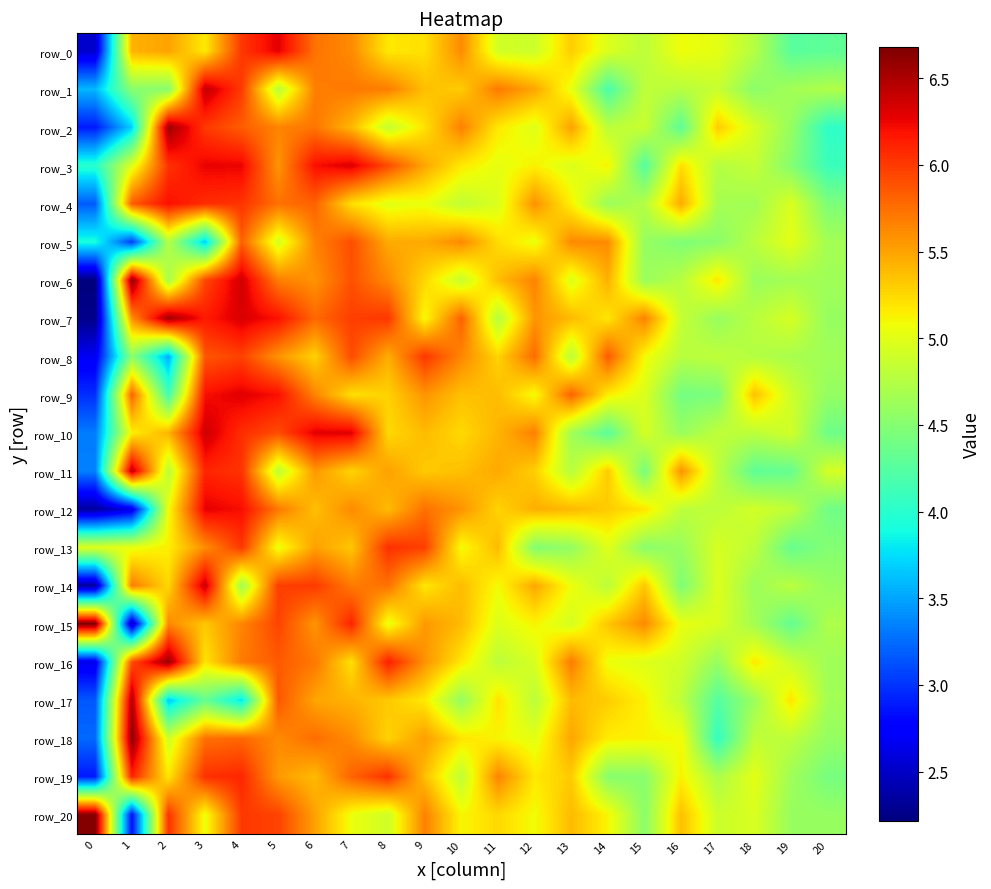

Reading left to right, transcribe all the data shown in this chart.

row_0: 0=2.5	1=5.4	2=5.5	3=5.2	4=6.0	5=6.3	6=5.7	7=5.6	8=5.2	9=5.2	10=5.6	11=4.9	12=4.9	13=5.3	14=5.0	15=4.8	16=5.1	17=5.0	18=4.8	19=4.3	20=4.3
row_1: 0=3.6	1=4.5	2=4.5	3=6.4	4=6.0	5=4.8	6=5.7	7=5.7	8=5.7	9=5.4	10=5.3	11=5.7	12=5.5	13=5.0	14=4.2	15=4.8	16=4.8	17=4.9	18=4.5	19=4.7	20=4.7
row_2: 0=2.9	1=3.7	2=6.6	3=6.0	4=5.8	5=5.7	6=5.7	7=5.4	8=4.8	9=5.2	10=5.7	11=5.2	12=5.0	13=5.5	14=4.8	15=4.9	16=4.3	17=5.3	18=4.9	19=4.6	20=4.0
row_3: 0=4.0	1=5.0	2=6.0	3=6.3	4=6.3	5=5.6	6=6.2	7=6.3	8=5.9	9=5.5	10=5.2	11=5.0	12=5.1	13=5.0	14=5.1	15=4.2	16=5.2	17=4.8	18=4.8	19=4.5	20=4.1
row_4: 0=3.2	1=5.8	2=6.2	3=6.1	4=6.0	5=5.7	6=5.8	7=5.2	8=5.0	9=5.1	10=4.8	11=5.0	12=5.6	13=5.1	14=4.6	15=4.8	16=5.5	17=4.7	18=4.7	19=5.0	20=4.5
row_5: 0=3.9	1=3.0	2=4.8	3=3.7	4=5.8	5=4.9	6=5.7	7=5.9	8=5.5	9=5.5	10=5.6	11=5.2	12=5.0	13=5.6	14=5.6	15=4.6	16=4.5	17=4.5	18=4.8	19=5.0	20=4.7
row_6: 0=2.2	1=6.6	2=4.7	3=5.9	4=6.4	5=5.7	6=5.6	7=5.9	8=5.6	9=5.3	10=4.9	11=5.4	12=5.7	13=5.0	14=5.4	15=4.6	16=4.8	17=5.2	18=4.6	19=4.7	20=4.7
row_7: 0=2.3	1=5.6	2=6.5	3=6.2	4=6.3	5=6.2	6=5.8	7=6.0	8=6.0	9=5.1	10=5.8	11=4.8	12=5.6	13=5.4	14=5.2	15=5.7	16=4.8	17=4.6	18=4.8	19=4.9	20=4.6
row_8: 0=2.7	1=4.5	2=3.5	3=5.9	4=6.0	5=5.6	6=5.3	7=5.9	8=5.4	9=6.0	10=5.6	11=5.3	12=5.8	13=4.8	14=5.8	15=5.1	16=4.8	17=4.8	18=4.8	19=4.7	20=4.6
row_9: 0=3.0	1=5.8	2=4.1	3=6.2	4=6.3	5=6.2	6=5.6	7=5.2	8=5.3	9=5.6	10=5.4	11=5.4	12=5.1	13=5.8	14=5.2	15=5.0	16=4.4	17=4.5	18=5.4	19=4.9	20=4.6
row_10: 0=3.3	1=5.1	2=5.4	3=6.4	4=6.1	5=5.9	6=6.3	7=6.3	8=5.2	9=5.4	10=5.2	11=5.4	12=5.7	13=4.7	14=4.3	15=4.9	16=4.6	17=4.8	18=4.8	19=4.9	20=4.4
row_11: 0=3.3	1=6.4	2=4.8	3=6.1	4=6.0	5=4.8	6=5.6	7=5.3	8=5.5	9=5.3	10=5.4	11=5.5	12=5.3	13=4.8	14=5.3	15=4.4	16=5.6	17=4.8	18=4.3	19=4.3	20=4.9
row_12: 0=2.3	1=2.6	2=5.1	3=6.3	4=6.2	5=5.7	6=5.4	7=5.6	8=5.4	9=5.7	10=5.6	11=5.3	12=5.4	13=5.4	14=5.3	15=5.2	16=4.8	17=4.8	18=4.9	19=4.8	20=4.4
row_13: 0=5.0	1=5.0	2=5.1	3=5.6	4=6.0	5=5.0	6=5.5	7=5.3	8=6.0	9=6.0	10=5.1	11=5.4	12=4.5	13=4.6	14=5.0	15=4.5	16=4.6	17=4.9	18=4.8	19=4.3	20=4.5
row_14: 0=2.3	1=5.7	2=5.3	3=6.4	4=4.6	5=6.0	6=6.0	7=5.7	8=5.7	9=5.2	10=5.4	11=5.1	12=5.5	13=5.1	14=4.8	15=5.3	16=4.5	17=5.0	18=4.6	19=4.8	20=4.6
row_15: 0=6.7	1=2.4	2=5.6	3=5.3	4=5.6	5=6.0	6=5.6	7=6.1	8=5.0	9=5.6	10=5.4	11=5.0	12=5.1	13=4.9	14=5.3	15=5.6	16=5.0	17=5.0	18=4.7	19=4.3	20=4.7
row_16: 0=2.6	1=5.9	2=6.6	3=5.2	4=5.7	5=5.8	6=5.7	7=5.2	8=6.1	9=5.6	10=5.2	11=4.8	12=4.9	13=5.7	14=5.1	15=5.0	16=4.9	17=4.6	18=5.2	19=4.9	20=4.6
row_17: 0=3.2	1=6.5	2=3.7	3=4.3	4=3.8	5=5.9	6=5.5	7=5.4	8=5.3	9=5.2	10=4.6	11=5.2	12=4.8	13=5.4	14=5.3	15=5.1	16=4.8	17=4.2	18=4.6	19=5.2	20=4.7
row_18: 0=3.2	1=6.6	2=4.9	3=5.7	4=5.8	5=5.6	6=5.8	7=5.6	8=5.3	9=5.5	10=5.2	11=5.1	12=5.0	13=5.5	14=5.2	15=5.1	16=5.1	17=4.1	18=4.8	19=4.8	20=4.6
row_19: 0=2.9	1=6.1	2=5.2	3=6.0	4=6.1	5=5.5	6=5.4	7=5.8	8=6.0	9=5.4	10=4.8	11=5.6	12=5.2	13=5.3	14=4.5	15=4.5	16=5.1	17=4.7	18=5.0	19=4.6	20=4.4
row_20: 0=6.7	1=2.8	2=6.0	3=5.0	4=6.0	5=6.0	6=5.5	7=5.1	8=4.9	9=5.7	10=5.1	11=5.3	12=5.1	13=5.4	14=5.1	15=4.5	16=5.4	17=4.9	18=5.0	19=4.6	20=4.6